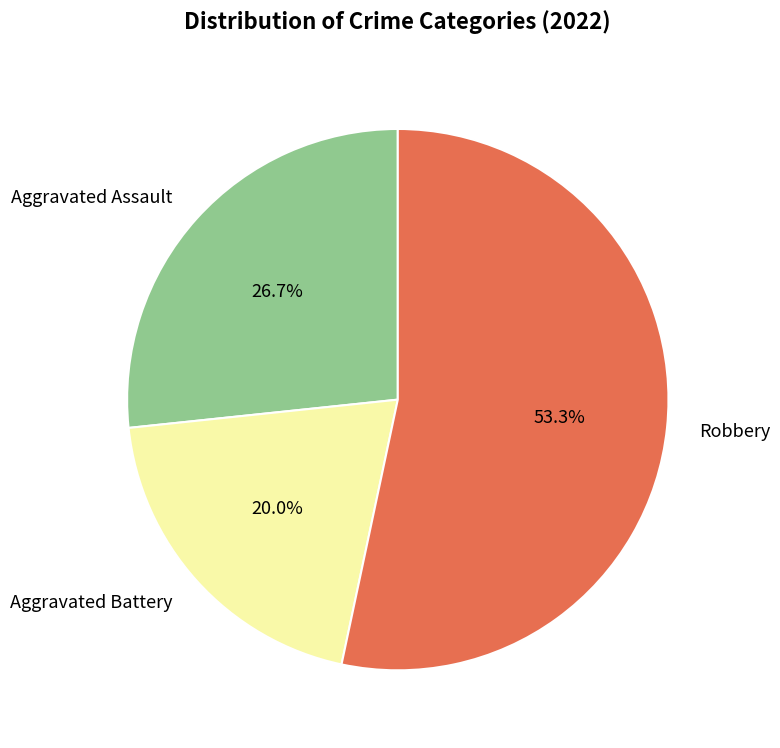

What is the ratio of the value at Aggravated Assault to the value at Aggravated Battery?

1.3